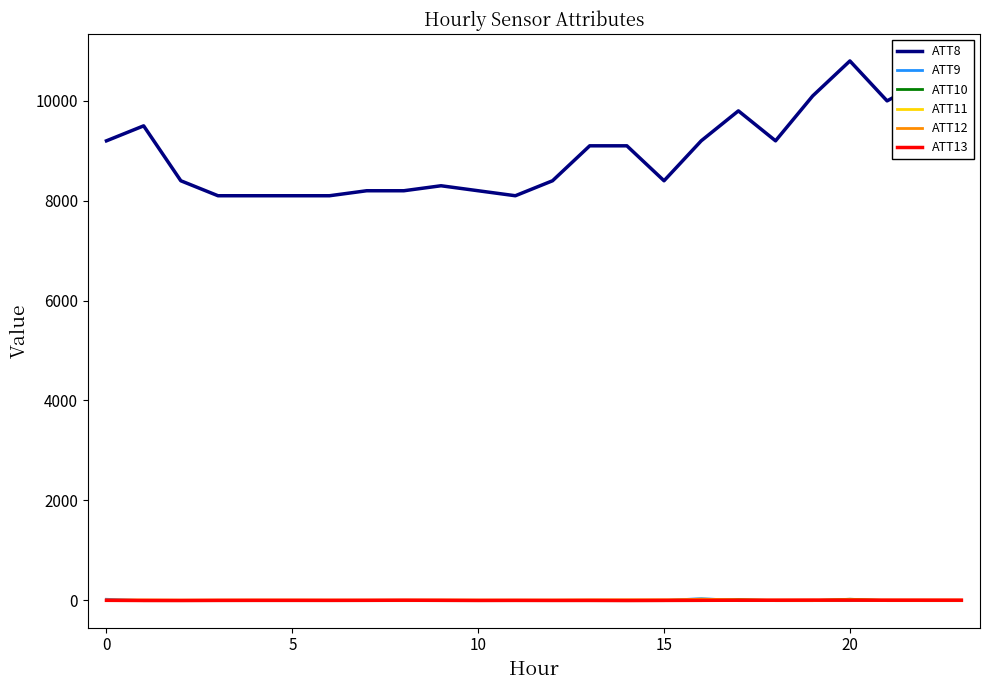

True or false: ATT10 has a value of -10.0 at 16.

True